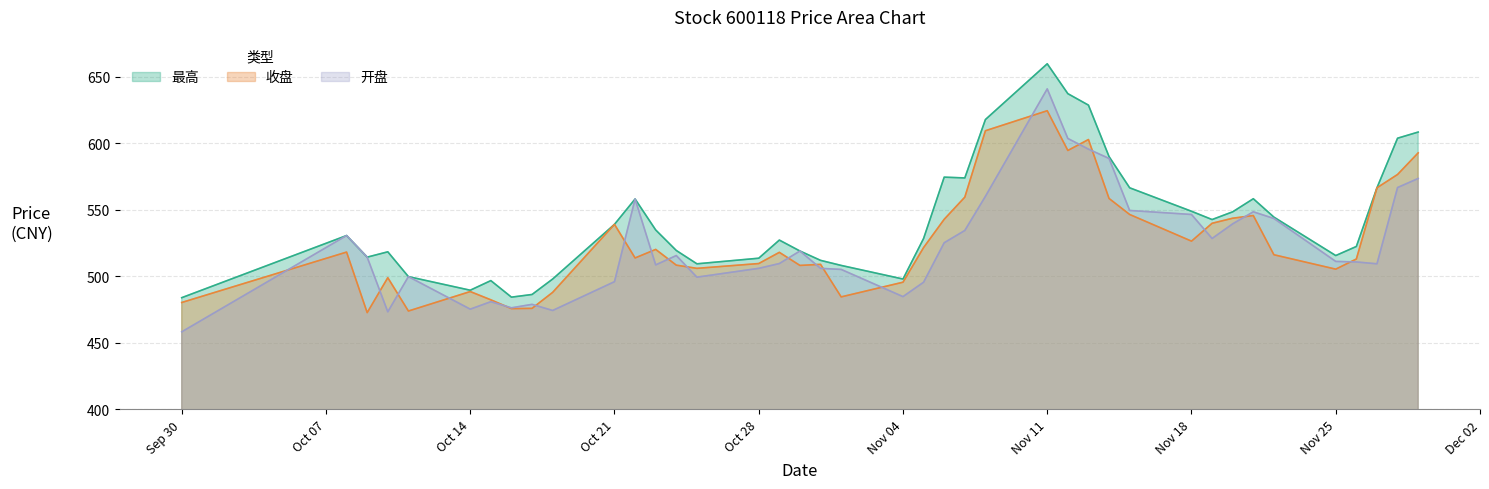

What is the highest value of the 收盘 series?

624.5